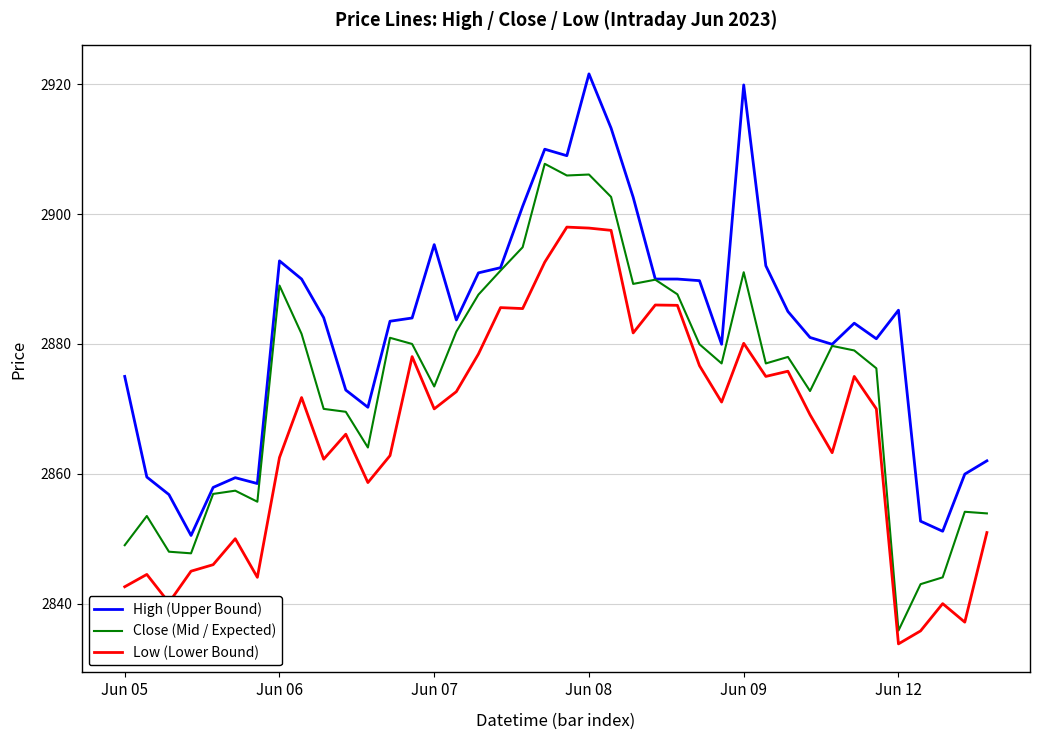

What is the difference between the maximum and minimum values in the Low (Lower Bound) series?

64.2